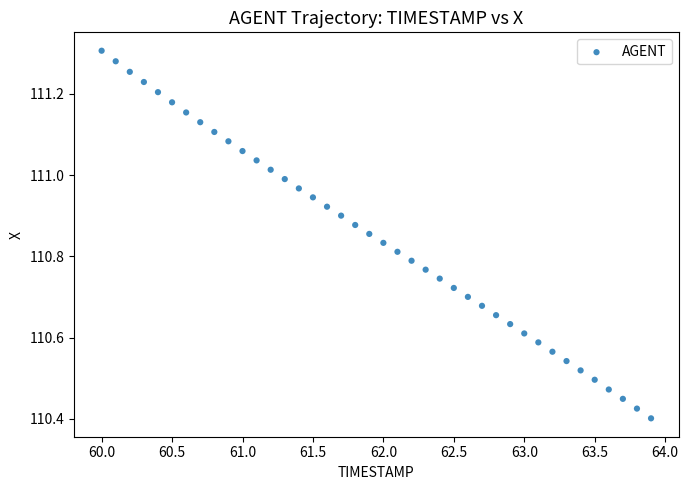

What is the range of Y values (max minus min)?

0.9